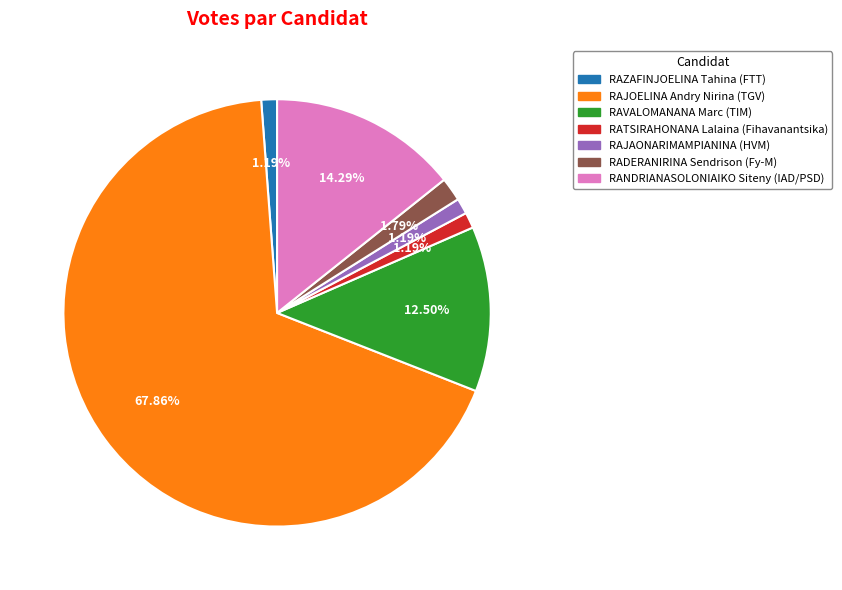

Approximately how many times larger is the value at RATSIRAHONANA Lalaina (Fihavanantsika) compared to RADERANIRINA Sendrison (Fy-M)?

0.7